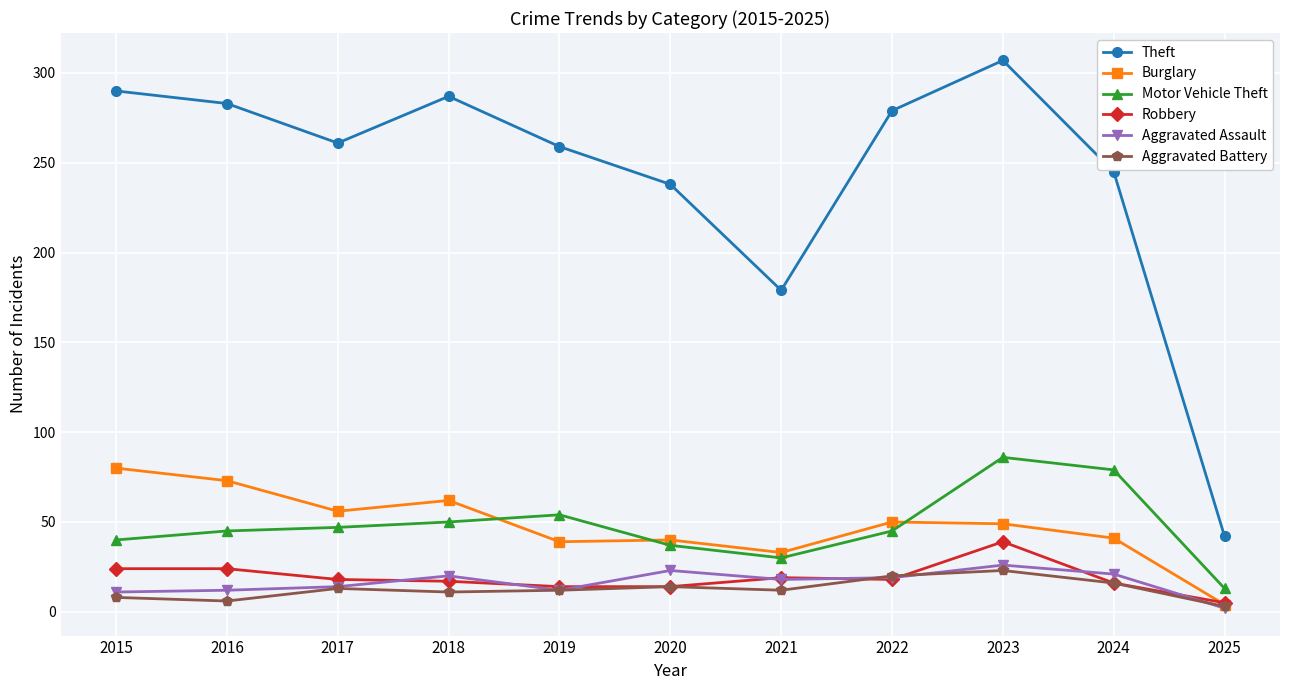

Which series has the largest range (max minus min)?

Theft